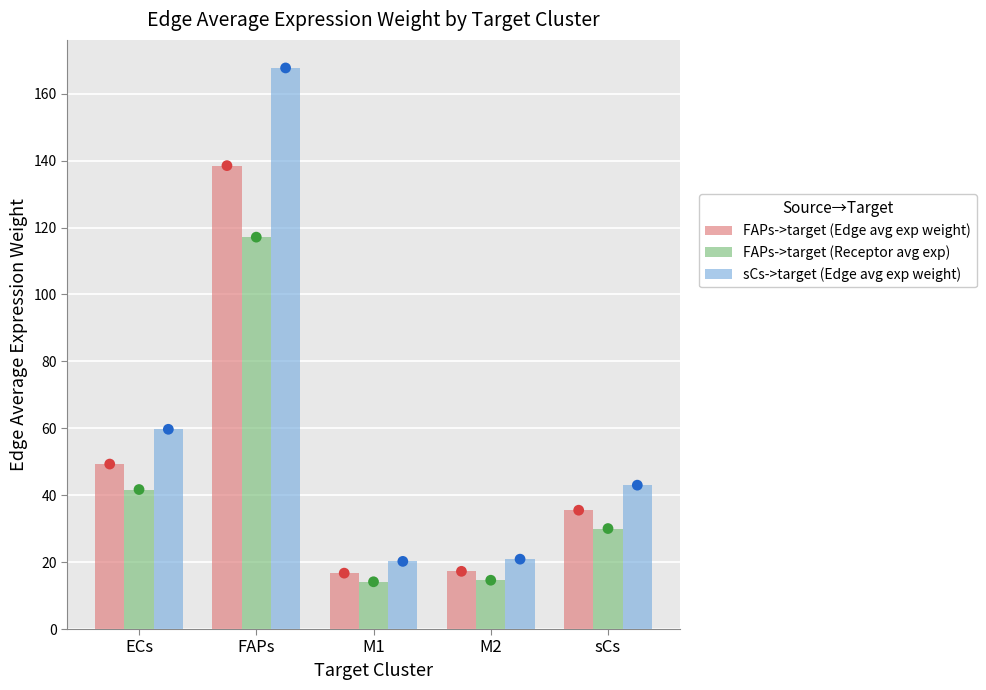

Is the value of FAPs->target (Receptor avg exp) at sCs greater than the value of sCs->target (Edge avg exp weight) at M2?

Yes